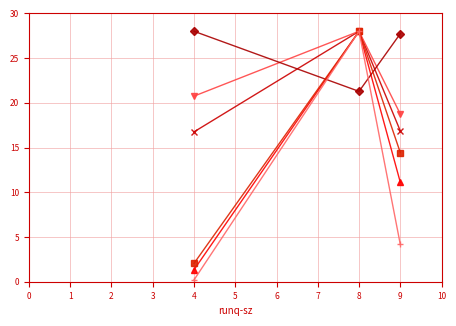

List the series in order of their peak value, lowest first.

%user, %system, %iowait, %idle, tps, rd_sec/s